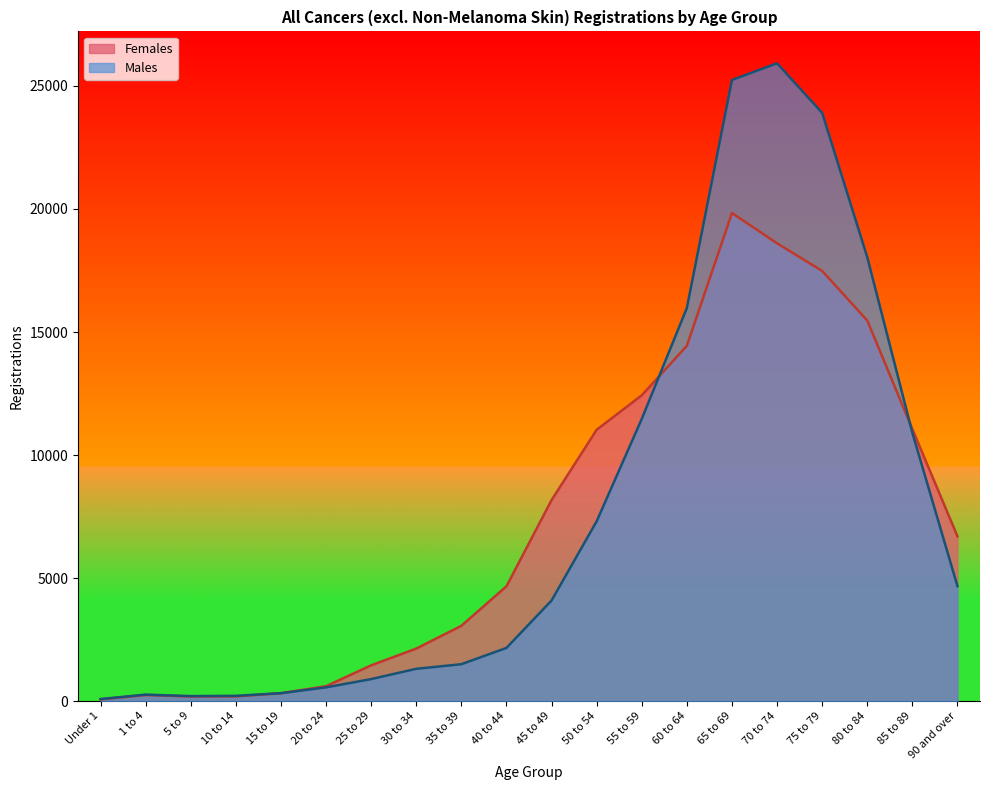

Is it true that Females equals 15467 at 80 to 84?

True